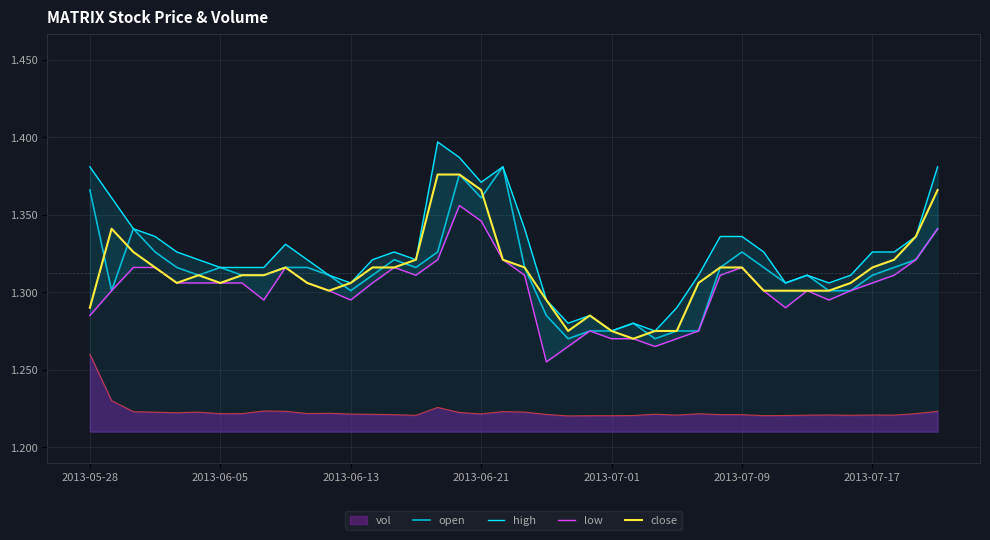

Is the value of close at 31 greater than the value of low at 38?

No